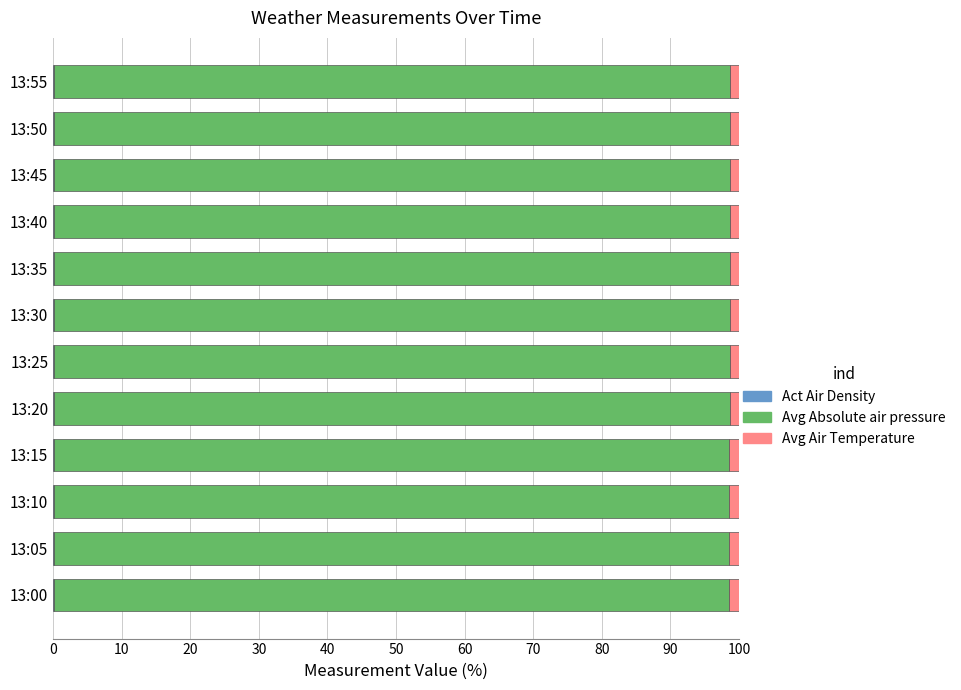

Rank the series by their maximum value, from highest to lowest.

Avg Absolute air pressure, Avg Air Temperature, Act Air Density